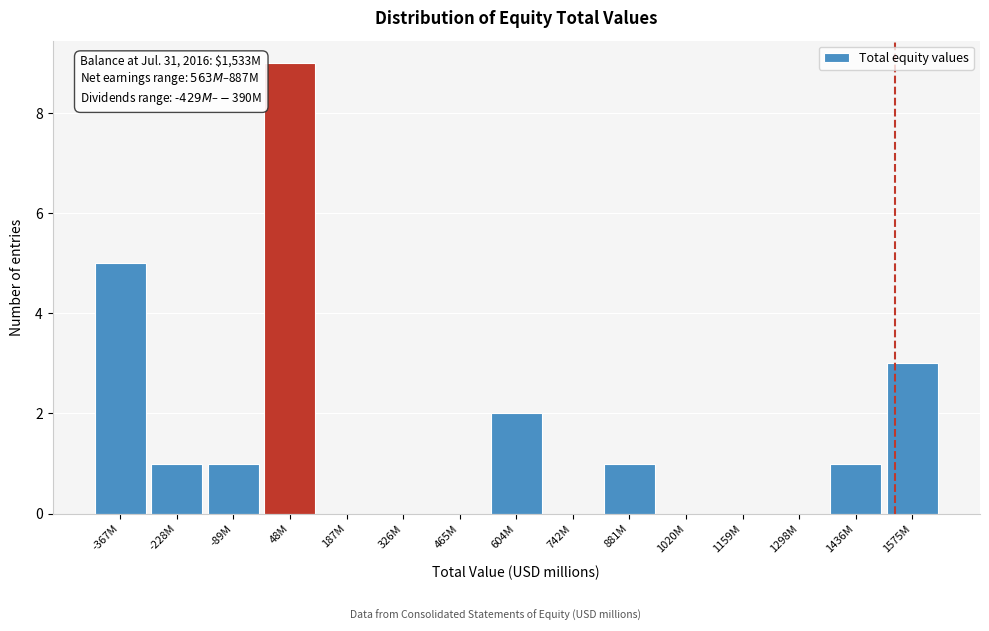

Reading left to right, what are all the values shown in this chart?

-367M=5	-228M=1	-89M=1	48M=9	187M=0	326M=0	465M=0	604M=2	742M=0	881M=1	1020M=0	1159M=0	1298M=0	1436M=1	1575M=3